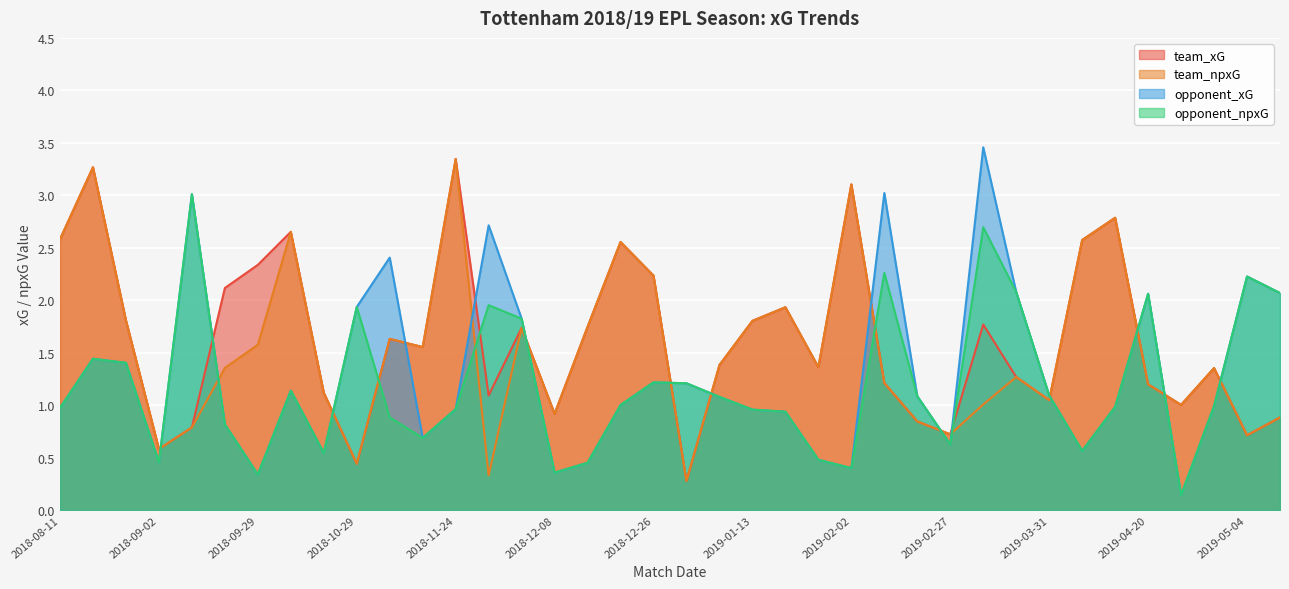

How many interior local valleys does the opponent_npxG series have?

9